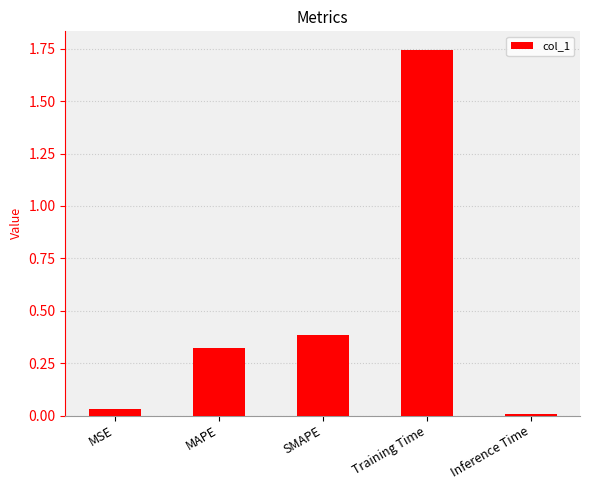

Which has a higher value, Training Time or MSE?

Training Time